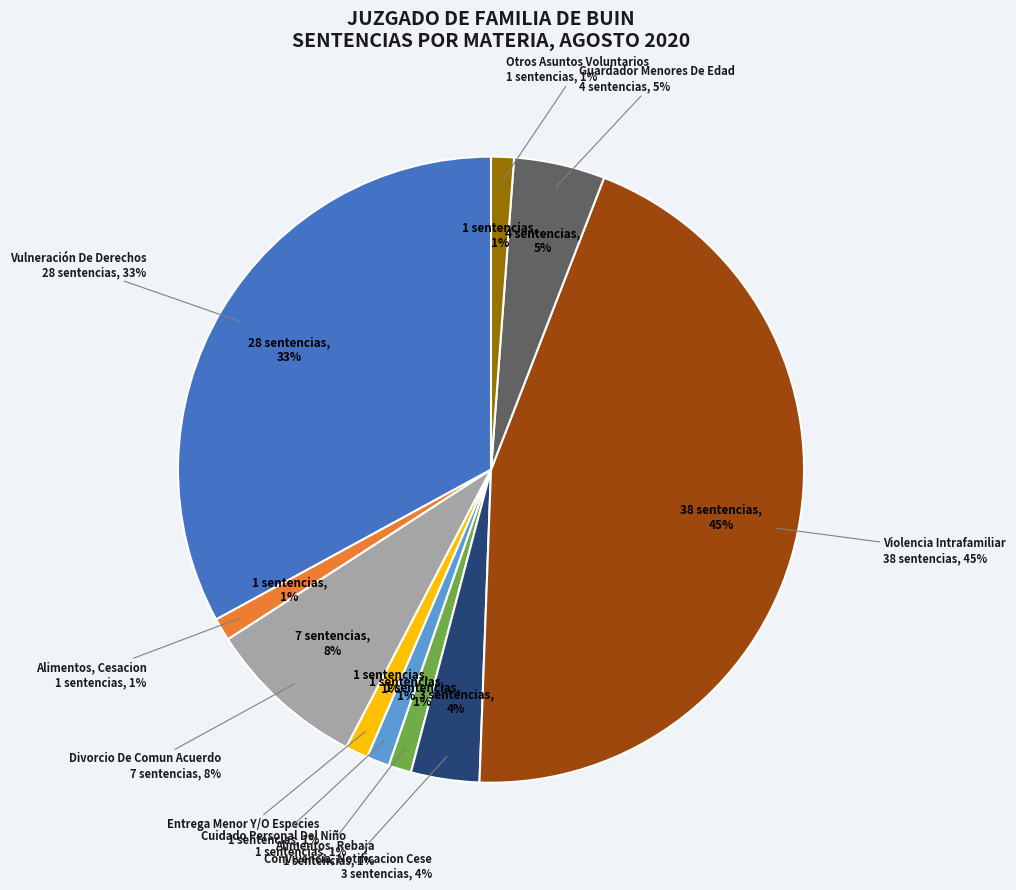

To the nearest percent, what is the difference between the Vulneración De Derechos and Otros Asuntos Voluntarios slice percentages?

32%